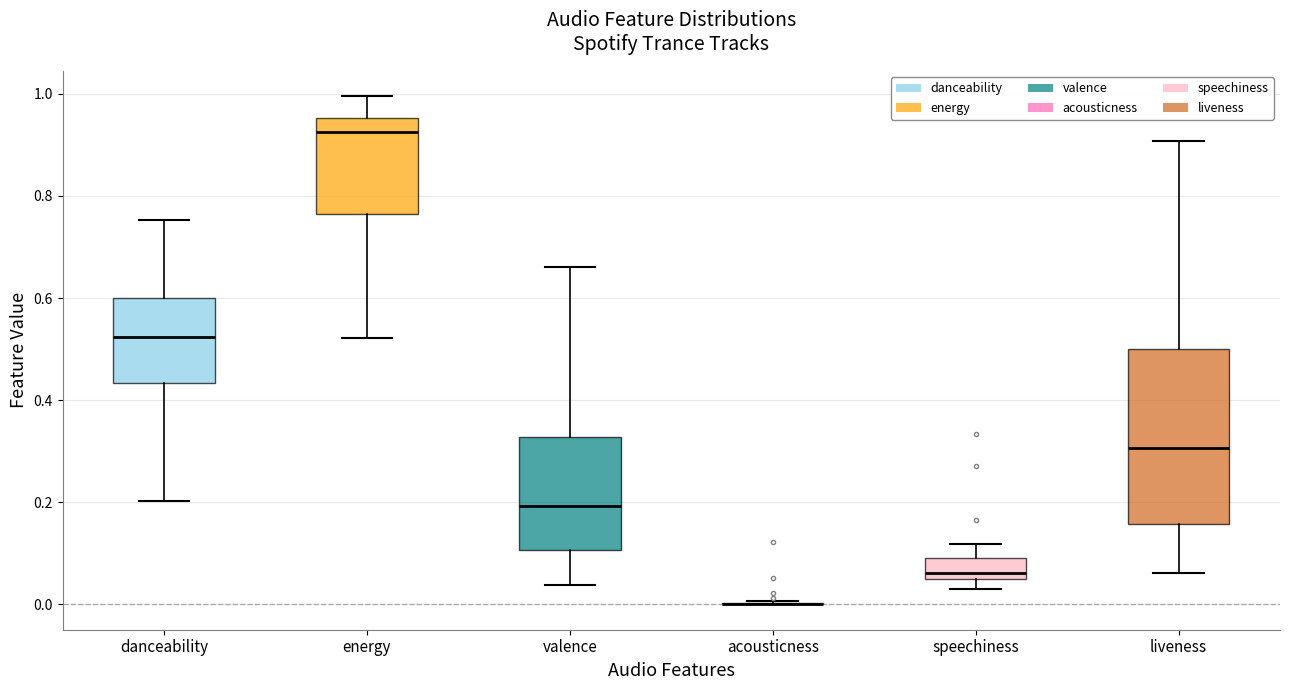

Where is the lower edge of the box for energy on the y-axis? The values are not printed on the chart, so give them approximately, as read against the axis.

0.76